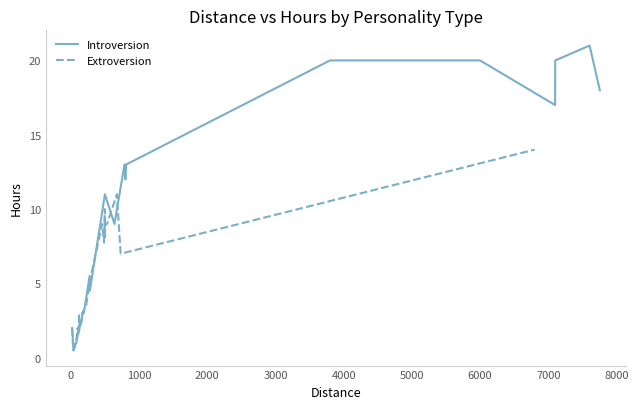

What is the minimum value shown in the chart?

0.5